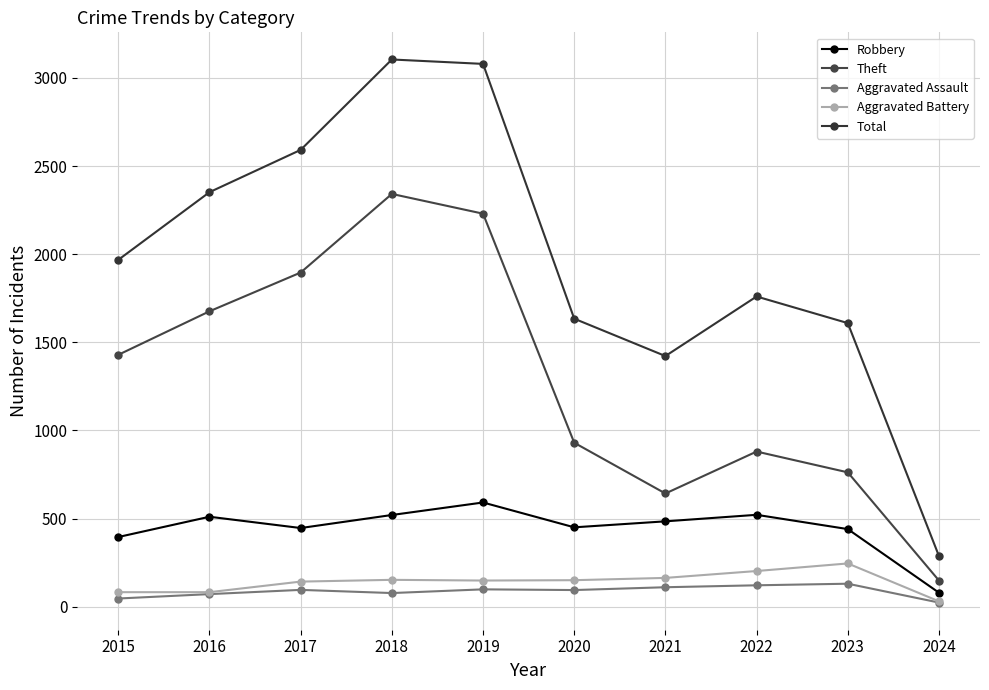

Is it true that Theft equals 317 at 2021?

False